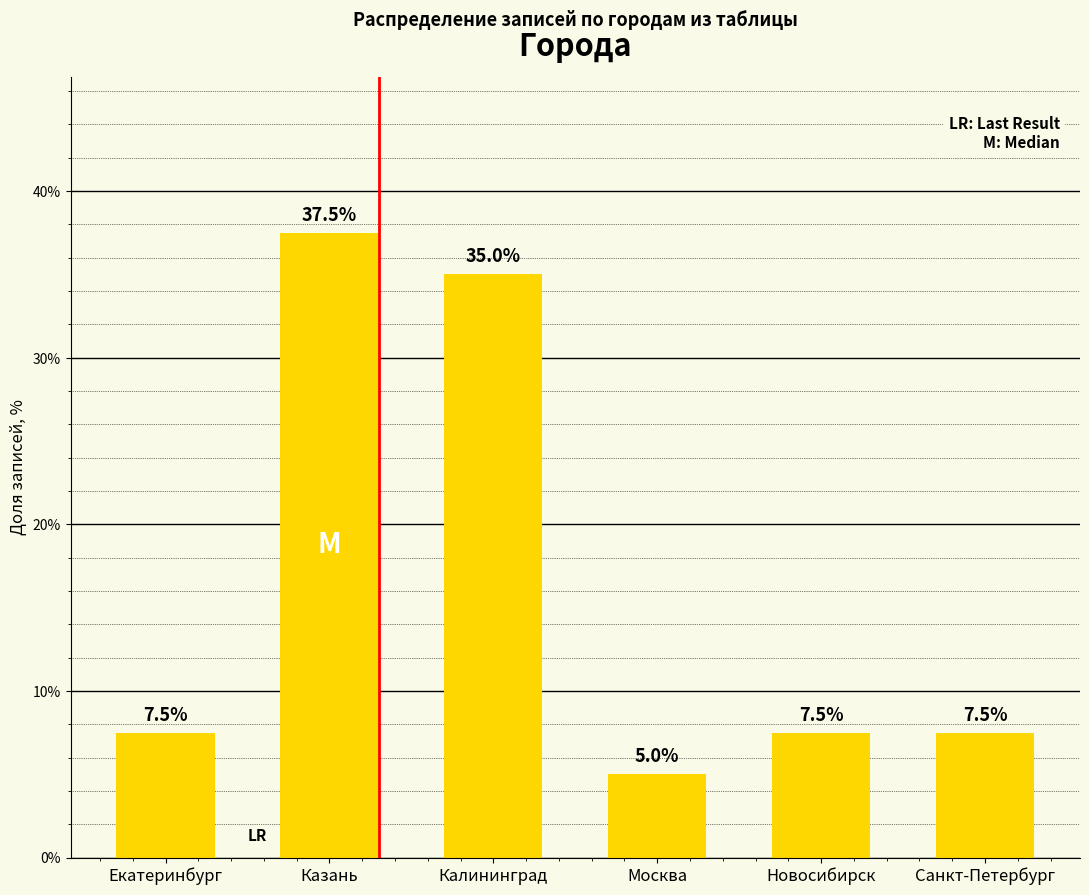

What is the label of the 6th bar from the left?

Санкт-Петербург